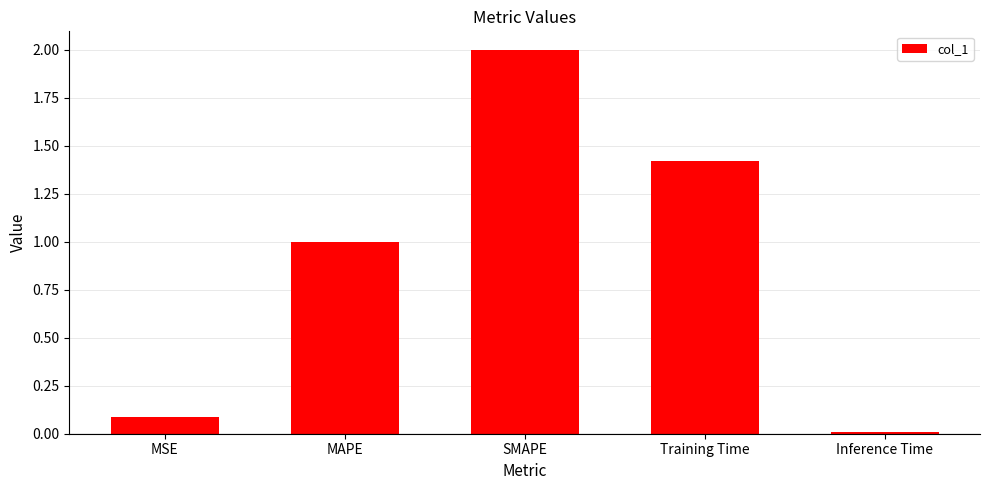

Rank the categories by value from highest to lowest.

SMAPE, Training Time, MAPE, MSE, Inference Time